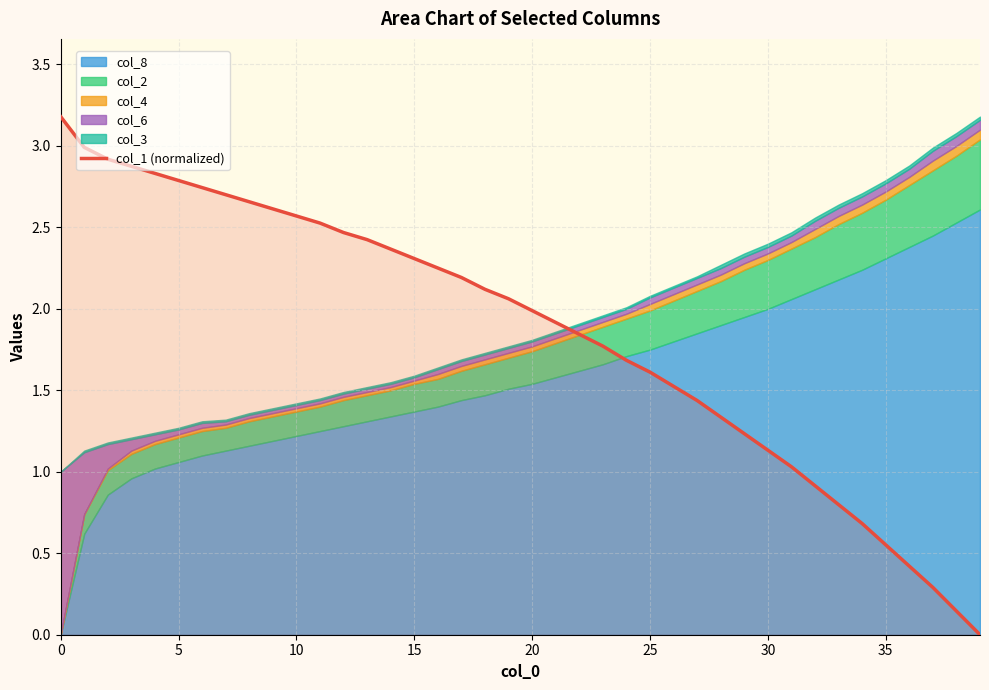

What is the greatest value displayed?

3.2